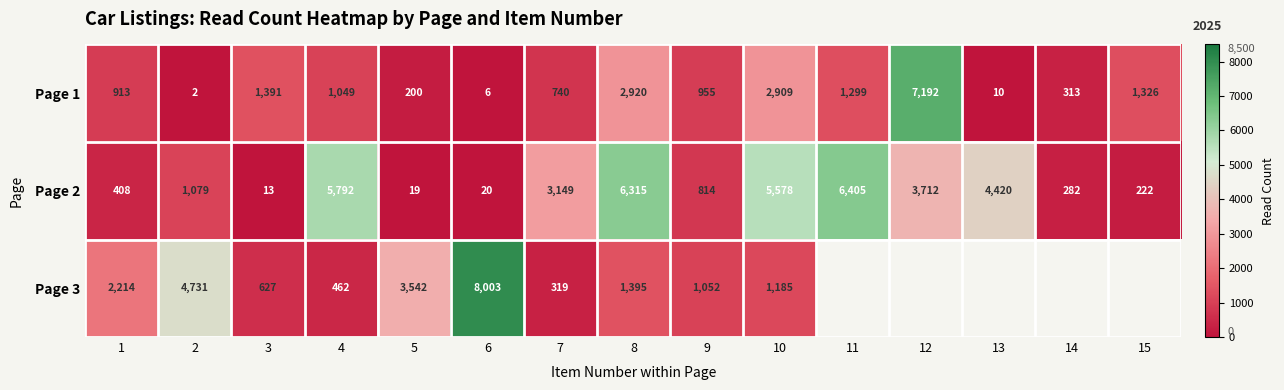

Where is Page 1 nearest to the value 3597?

8